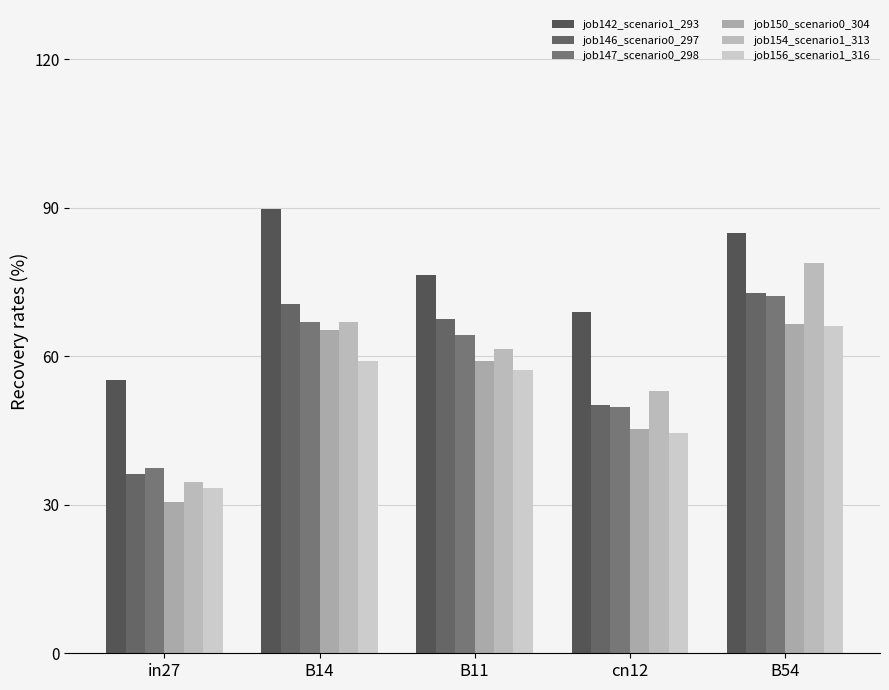

How many bars are there in each group?

6